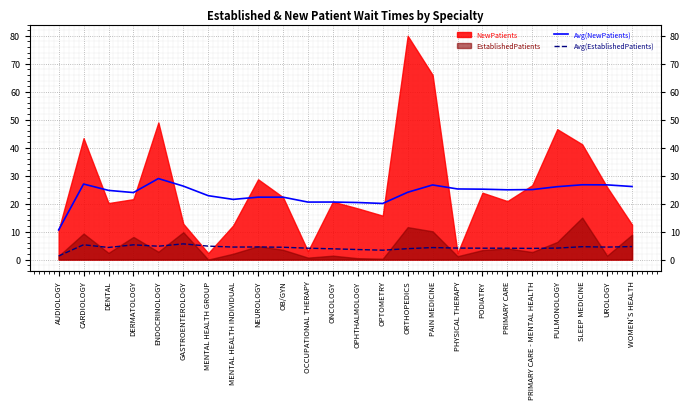

True or false: Avg(NewPatients) has more than 1 points higher than both neighbors.

True